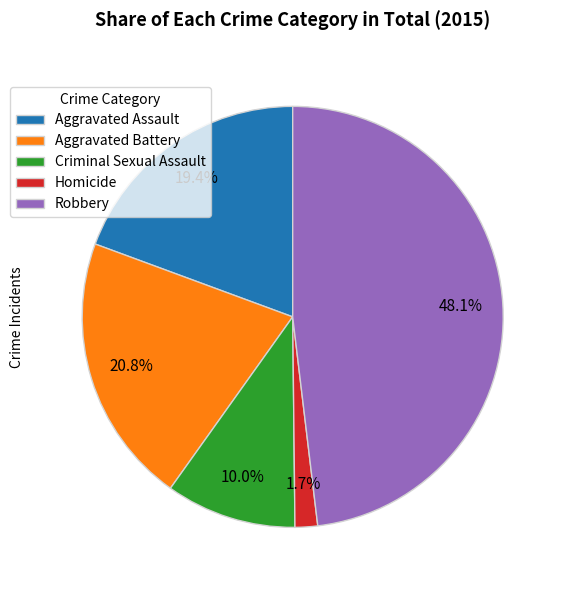

To the nearest percent, what is the combined percentage of Aggravated Assault and Criminal Sexual Assault?

29%